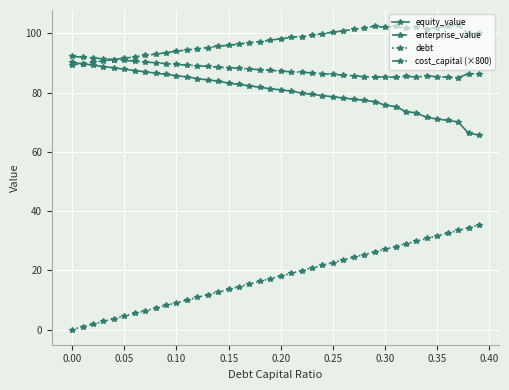

True or false: debt and enterprise_value intersect in this chart.

False